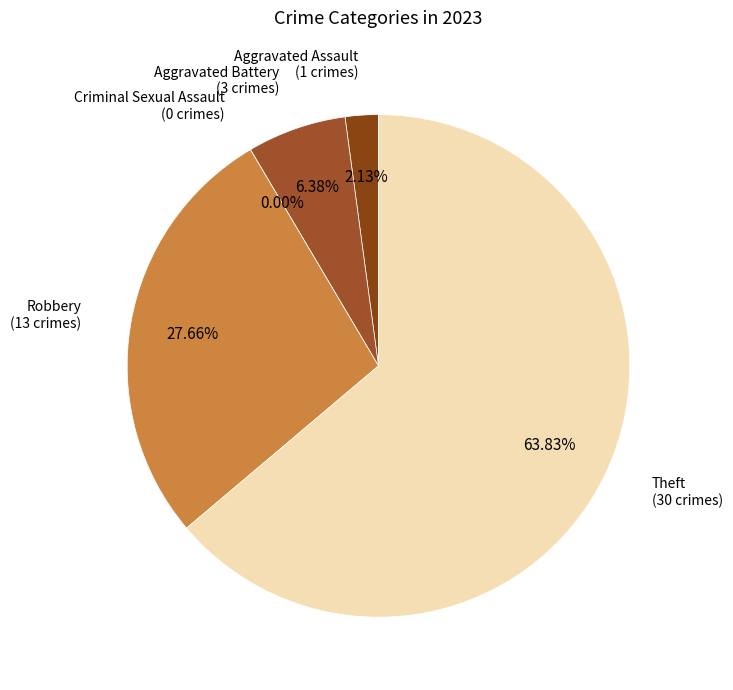

How many slices are in this pie chart?

5